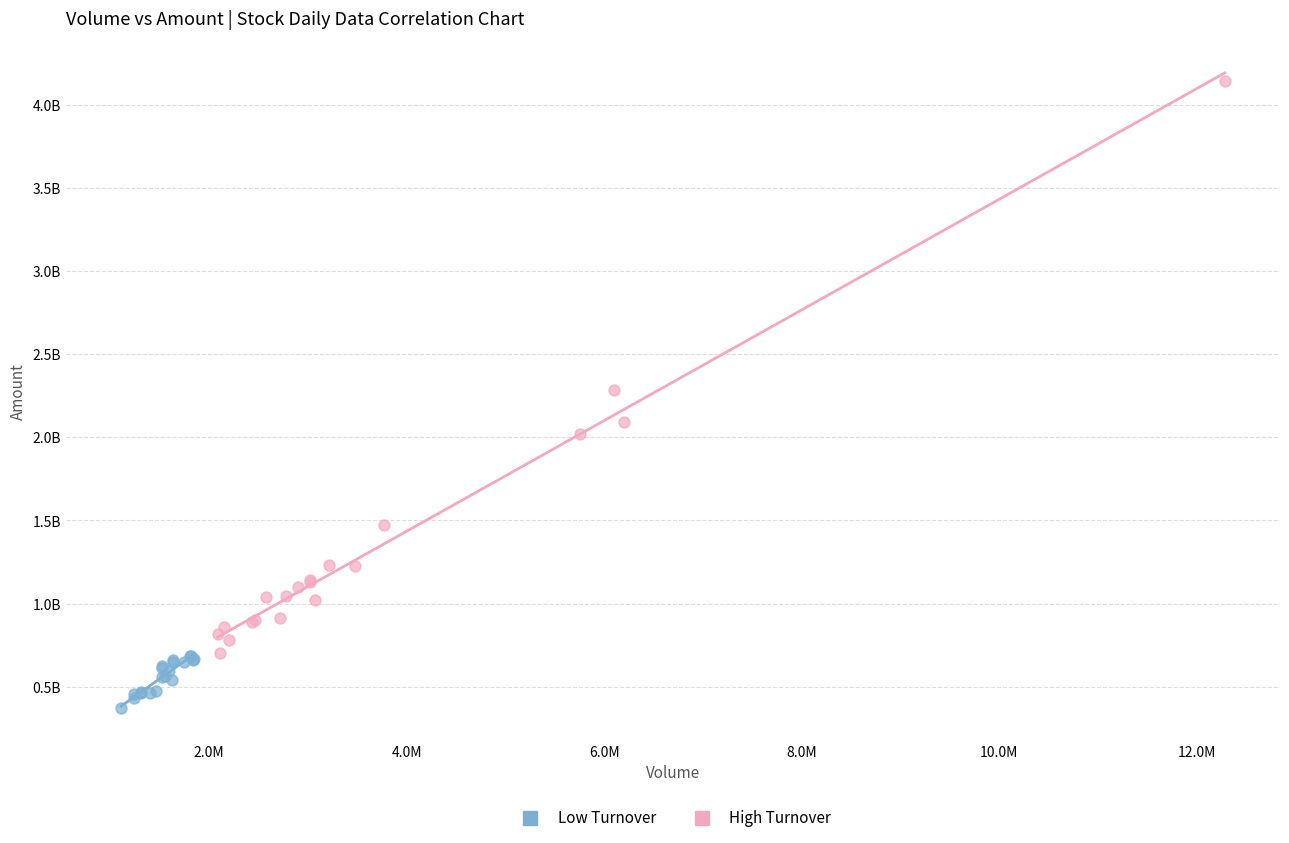

What are all the series names shown in the legend?

Low Turnover, High Turnover